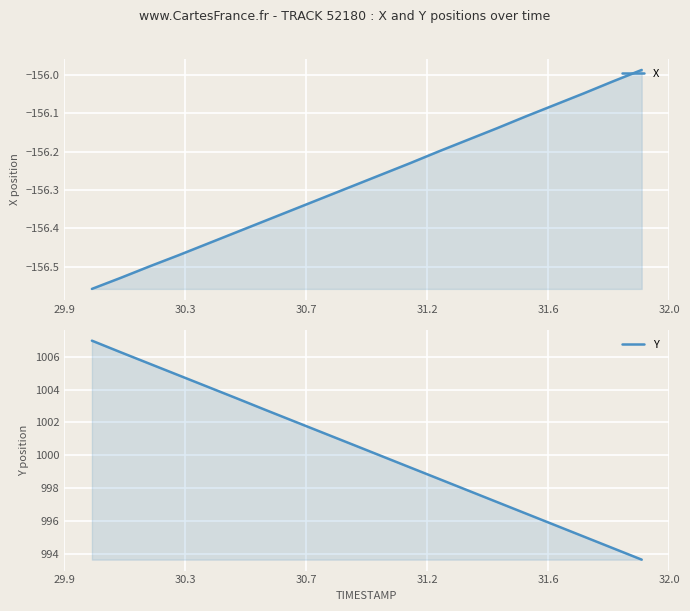

Count the number of data series in this chart.

2